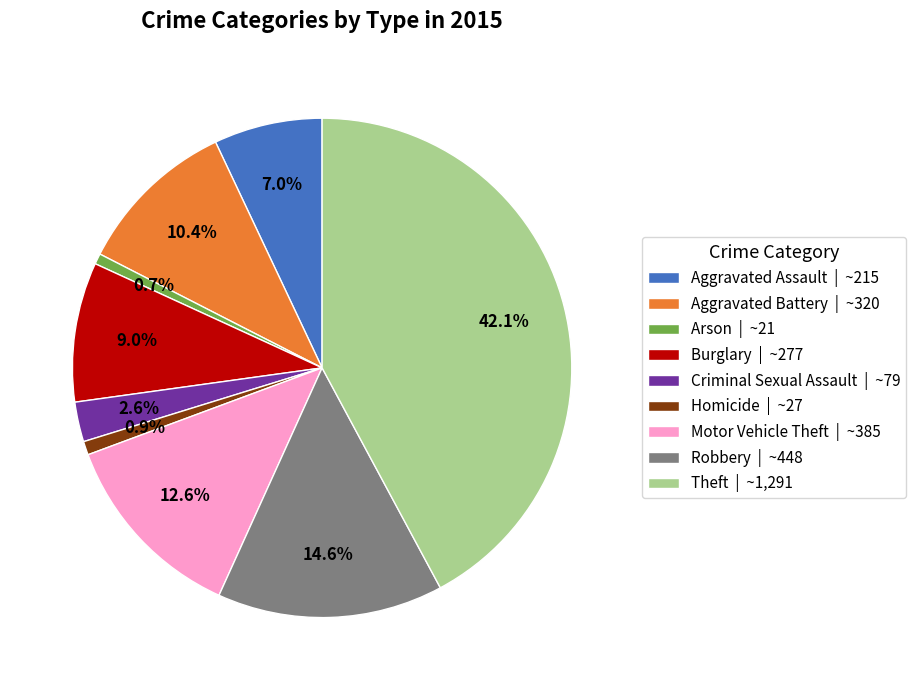

What percentage is the Motor Vehicle Theft slice, to the nearest percent?

13%